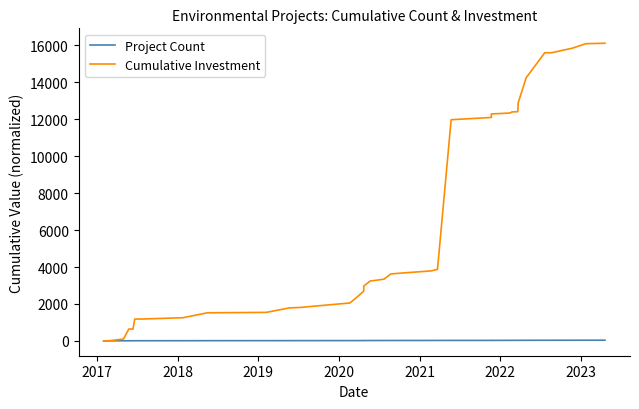

True or false: Cumulative Investment and Project Count cross at least once.

True